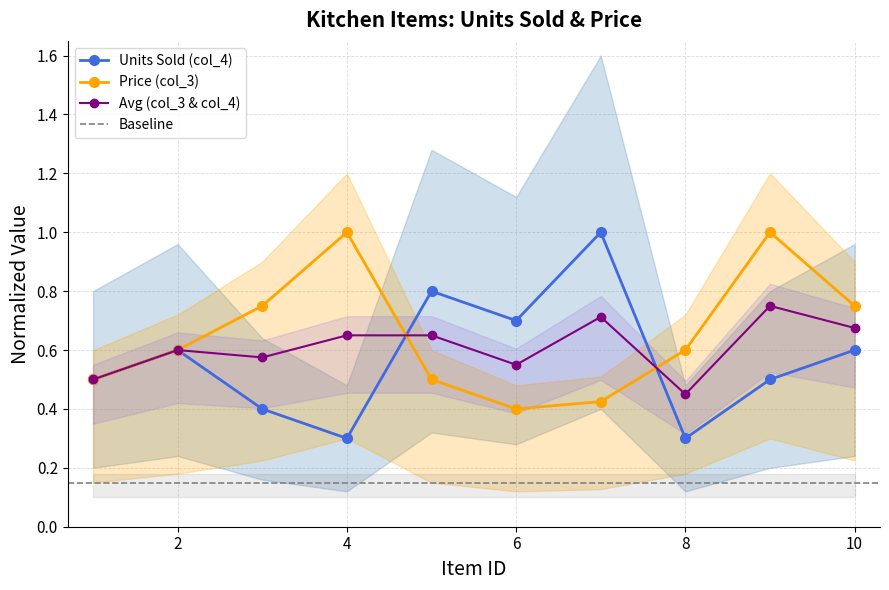

How many Units Sold (col_4) values are between 0 and 1?

10